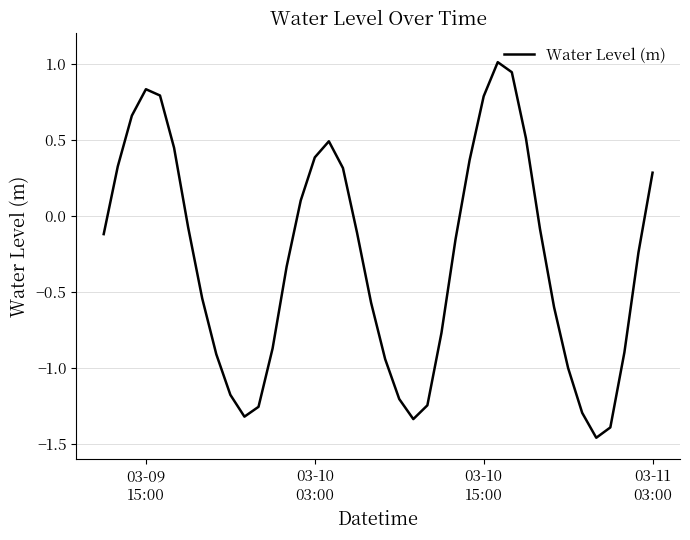

What is the greatest value displayed?

1.0